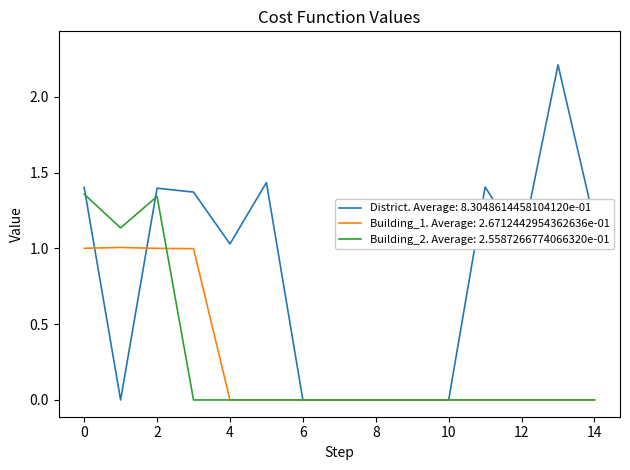

Which series has the widest spread of values?

District. Average: 8.3048614458104120e-01